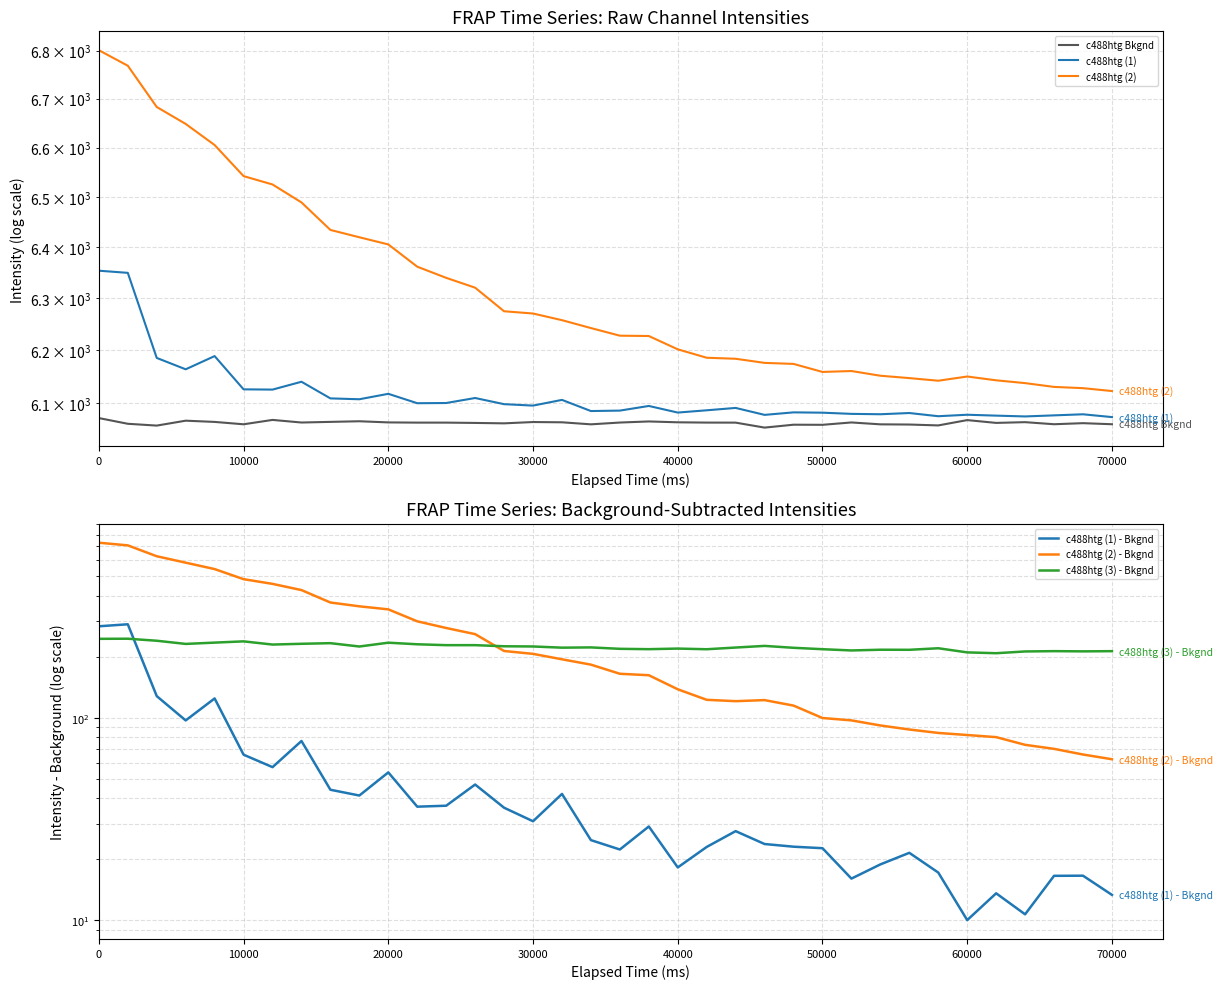

True or false: c488htg (2) - Bkgnd and c488htg Bkgnd cross at least once.

False